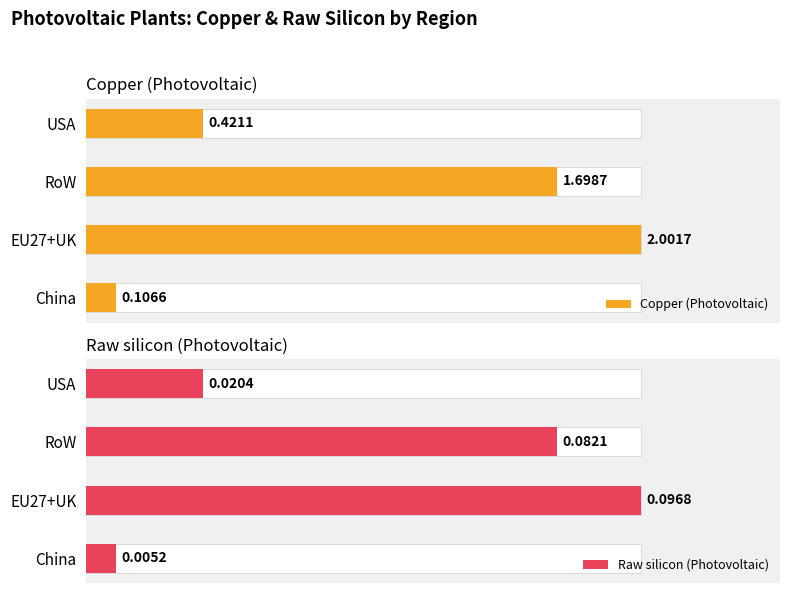

What is the difference between the highest and lowest values at EU27+UK?

1.9